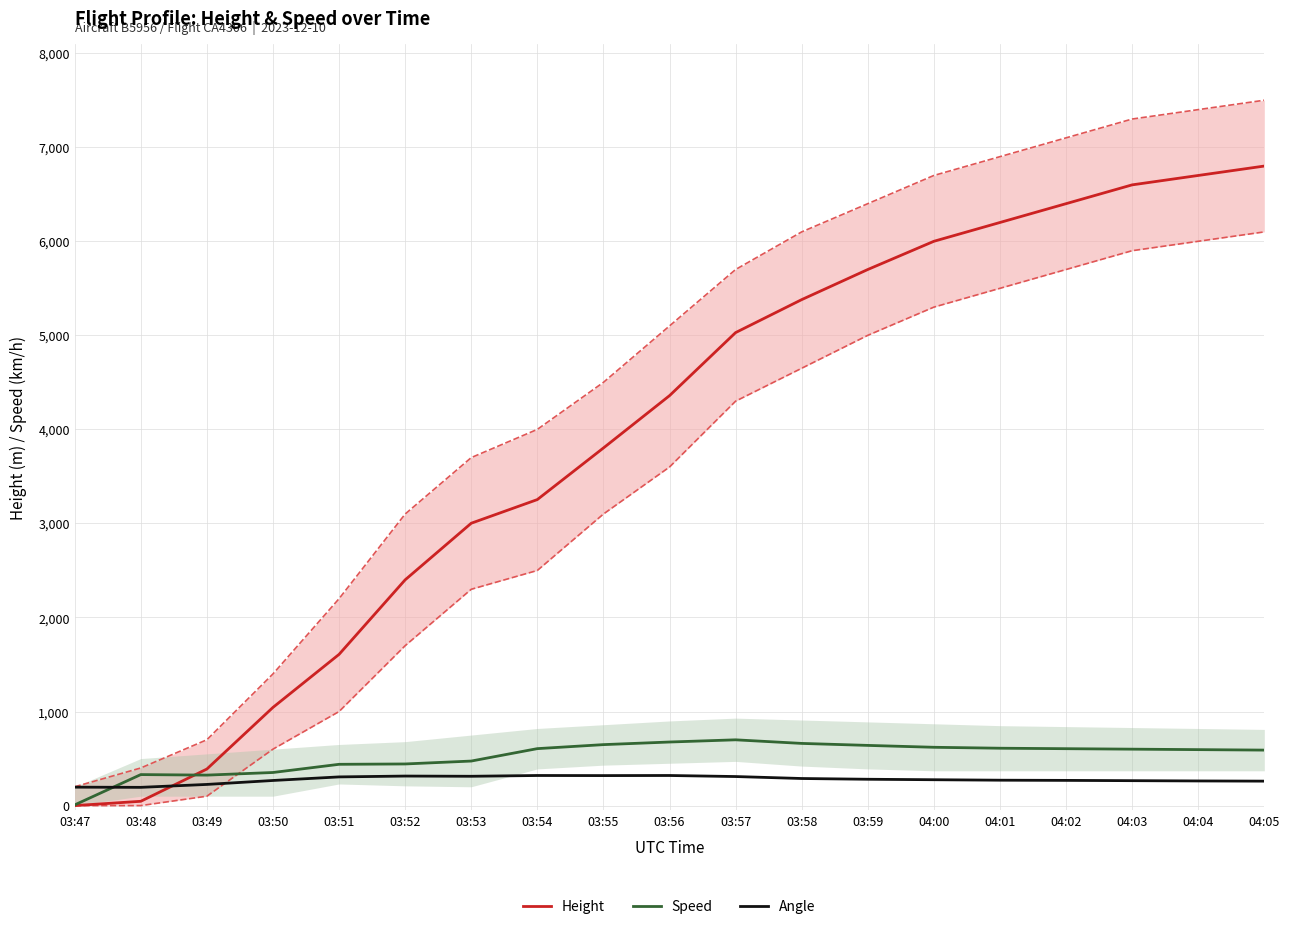

How many distinct data groups are displayed?

3